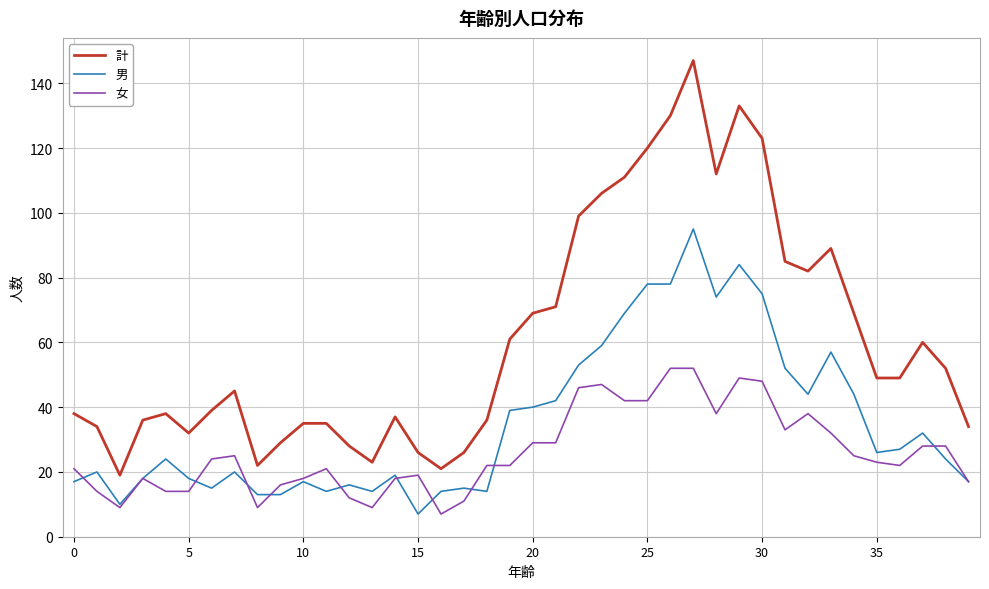

What is the lowest value of the 男 series?

7